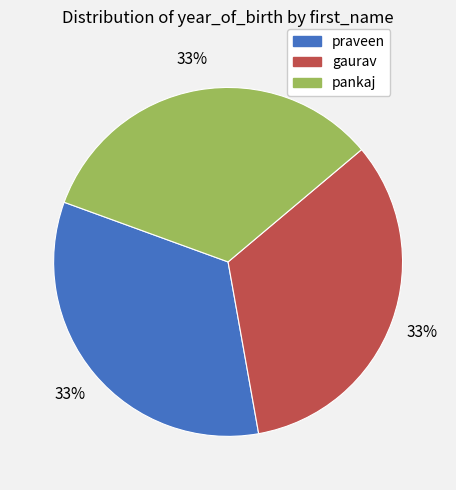

How many segments does this pie chart have?

3